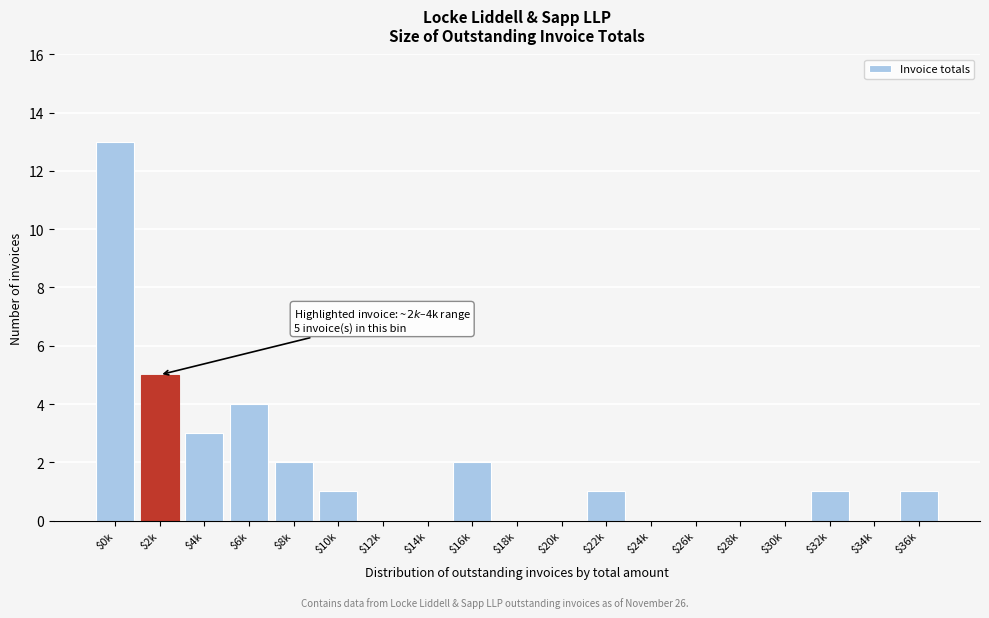

At which label is the value closest to 6?

$2k